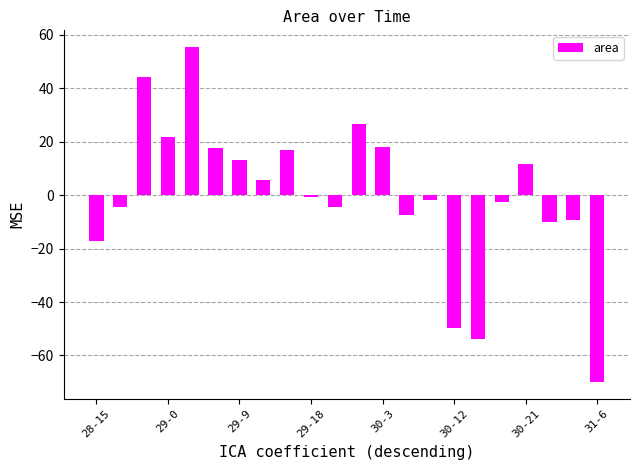

What is the value of the 13th bar from the left?

17.9